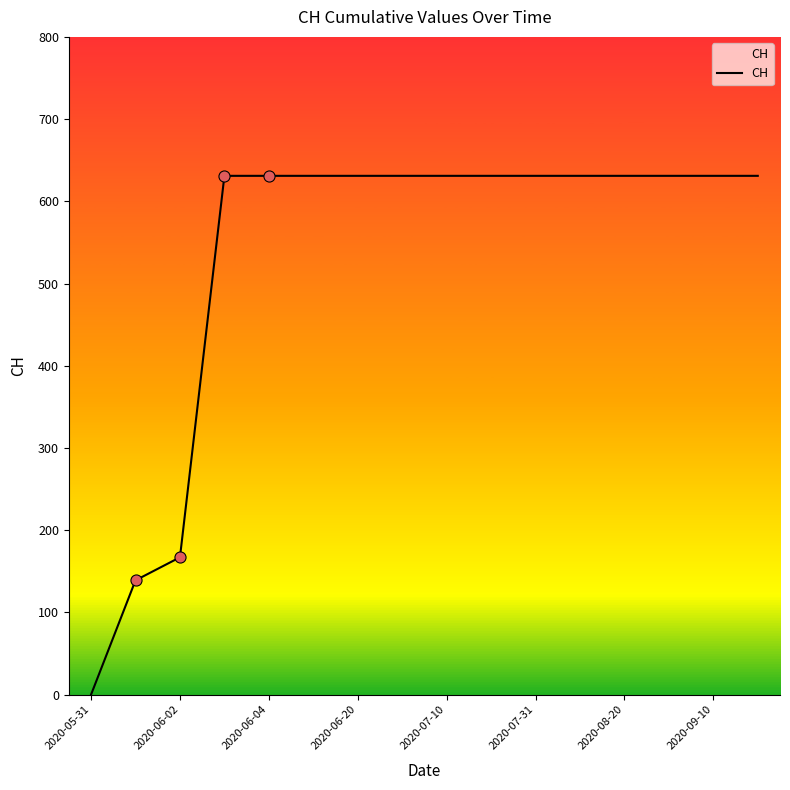

What is the greatest value displayed?

631